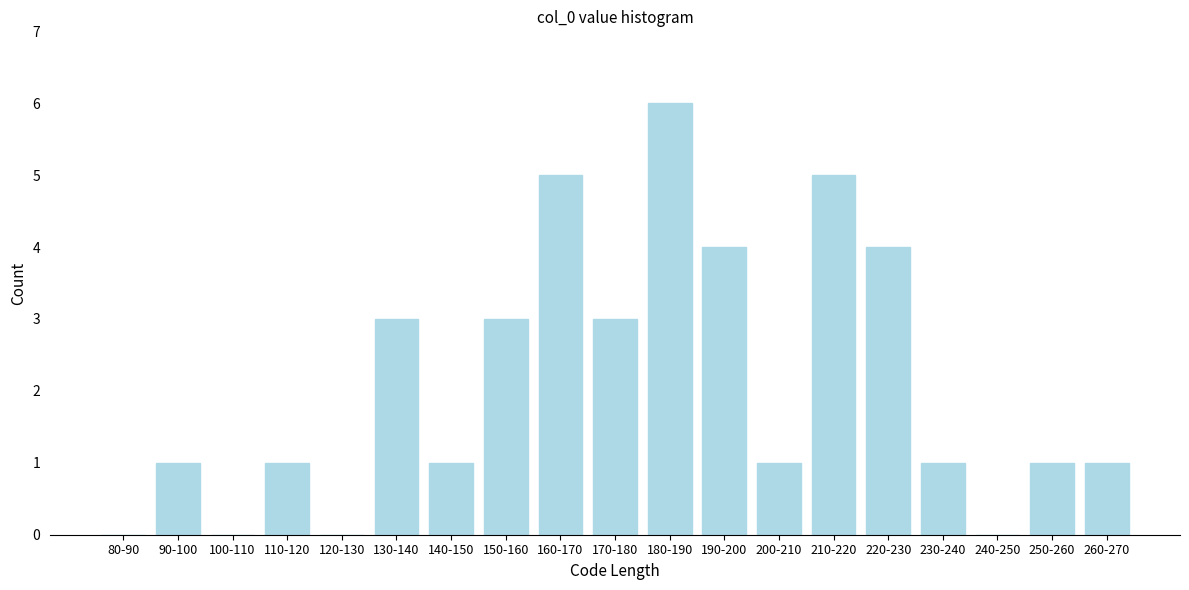

Reading left to right, what are all the values shown in this chart?

80-90=0	90-100=1	100-110=0	110-120=1	120-130=0	130-140=3	140-150=1	150-160=3	160-170=5	170-180=3	180-190=6	190-200=4	200-210=1	210-220=5	220-230=4	230-240=1	240-250=0	250-260=1	260-270=1